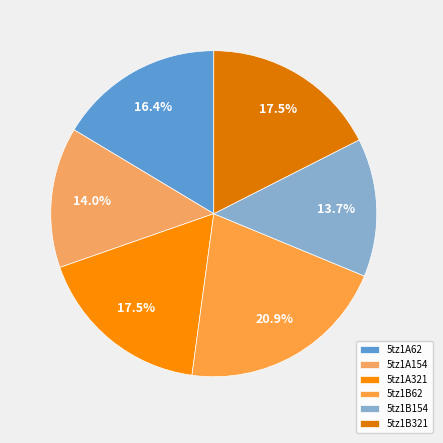

What percentage do 5tz1B321 and 5tz1A62 together represent?

33.9%